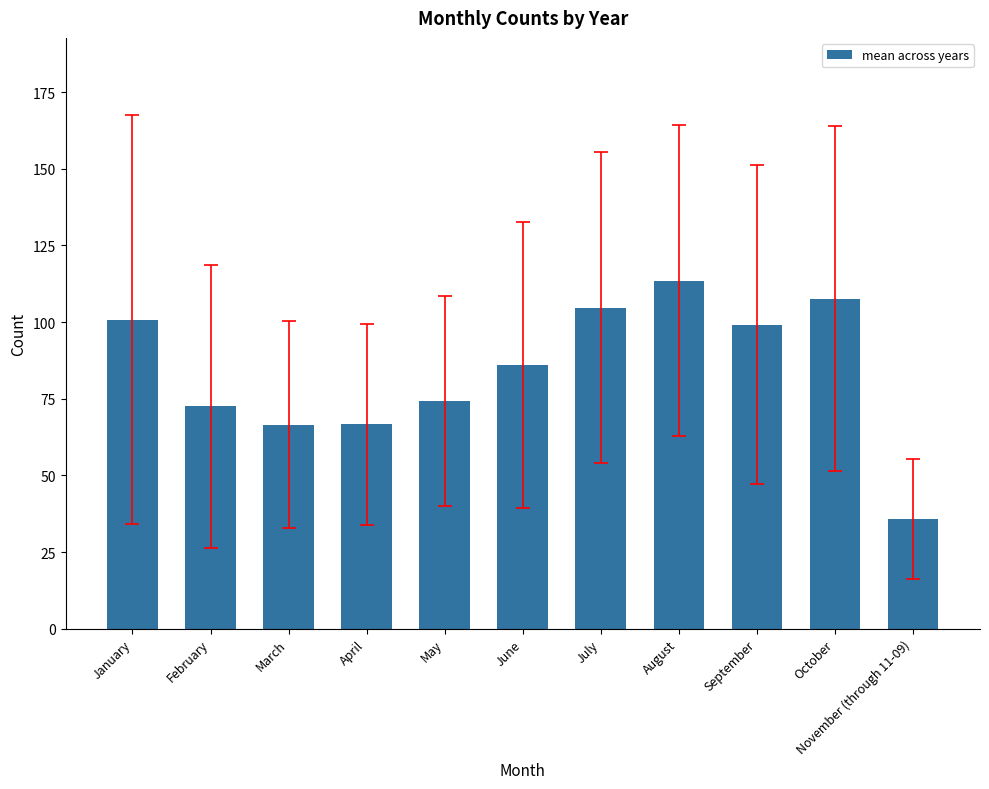

What position from the right is October?

2